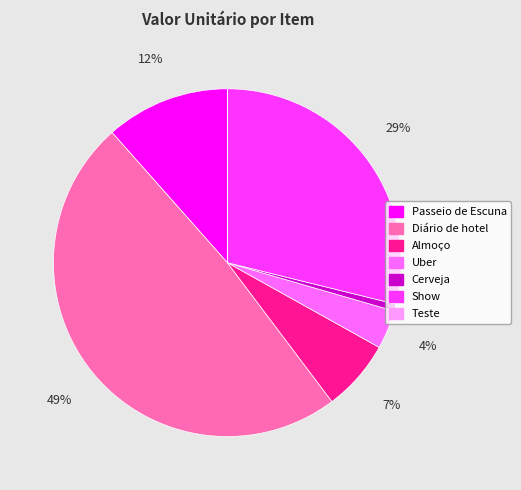

Combined, do Diário de hotel and Uber account for over 50%?

Yes